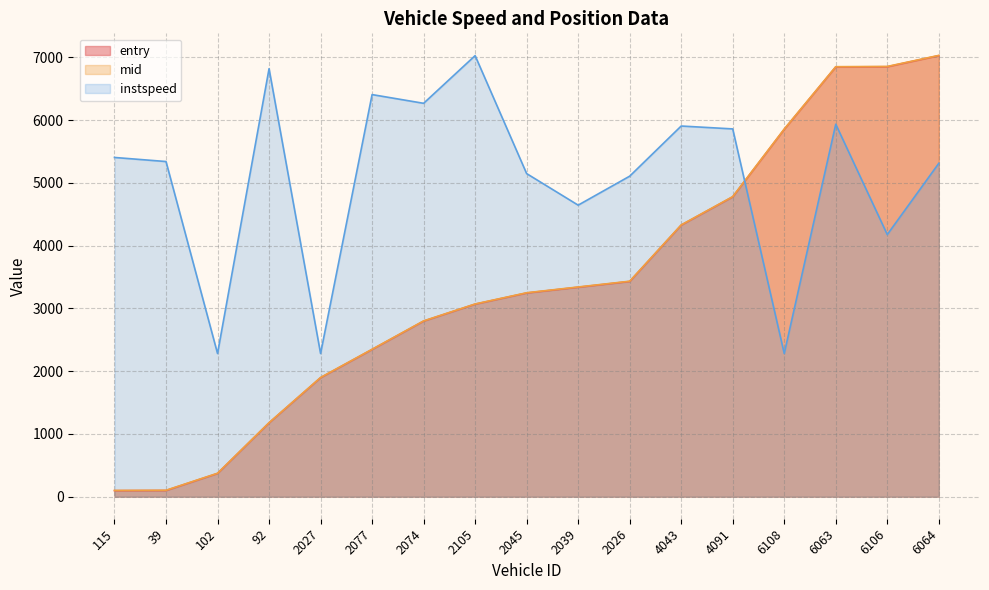

List the labels in order of entry value, smallest first.

115, 39, 102, 92, 2027, 2077, 2074, 2105, 2045, 2039, 2026, 4043, 4091, 6108, 6063, 6106, 6064